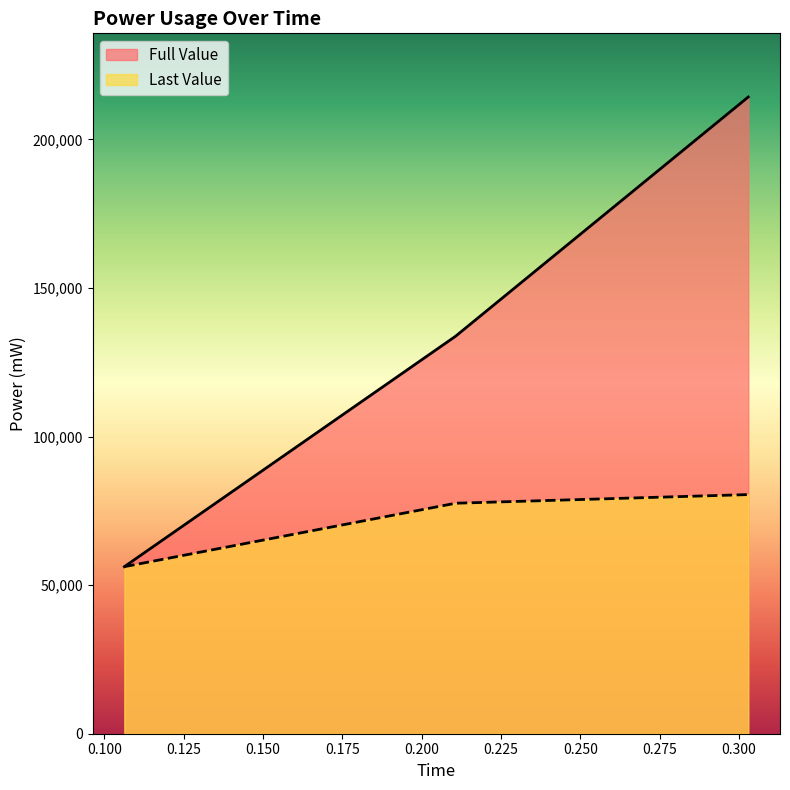

Which category has the lowest value in the Last Value series?

0.106314